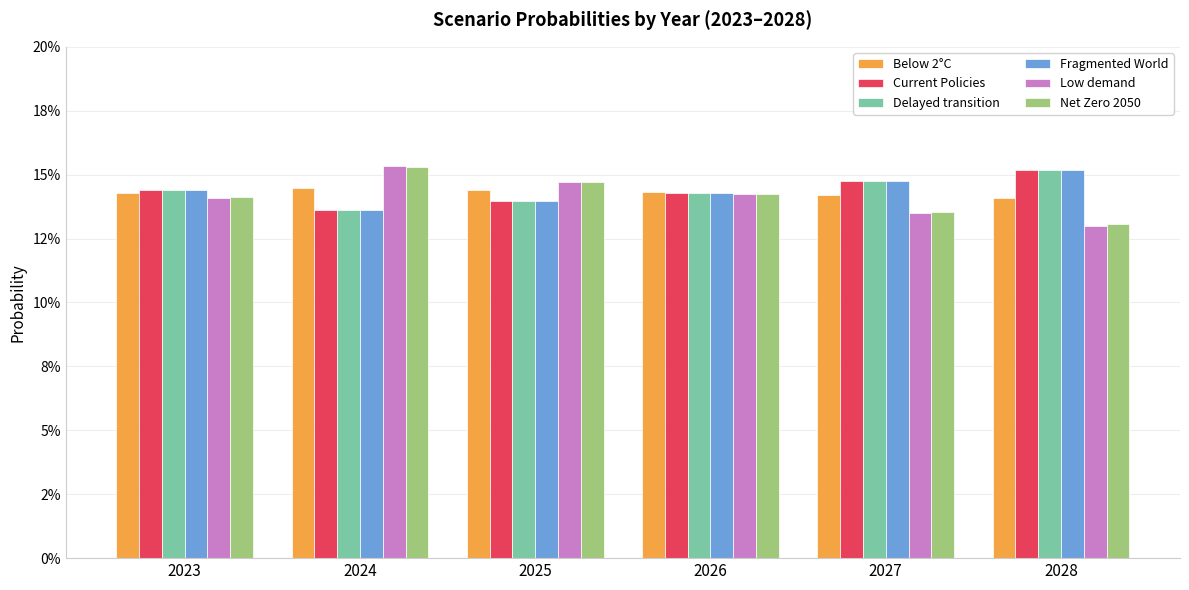

At which category is the sum across all series the highest?

2024